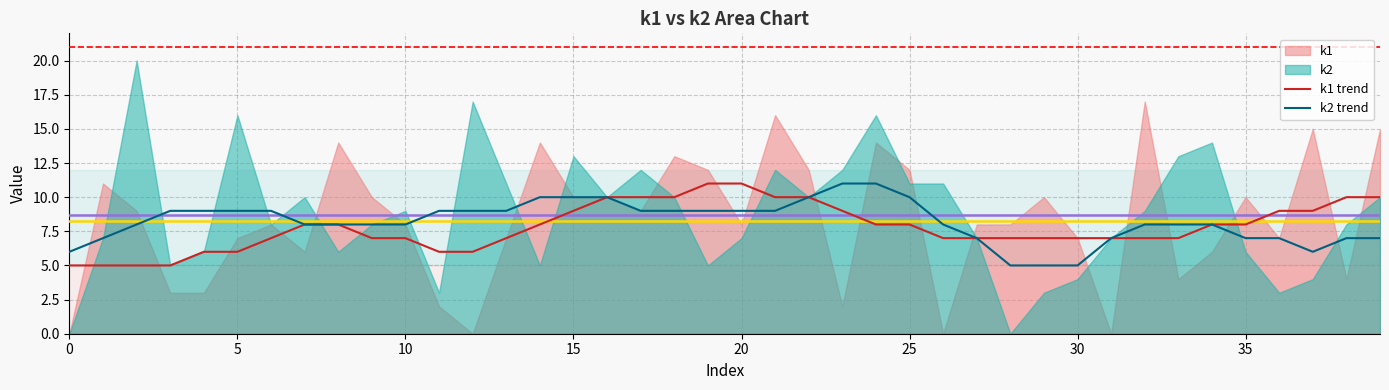

What is the sum of the k1 trend values at 23 and 21?

19